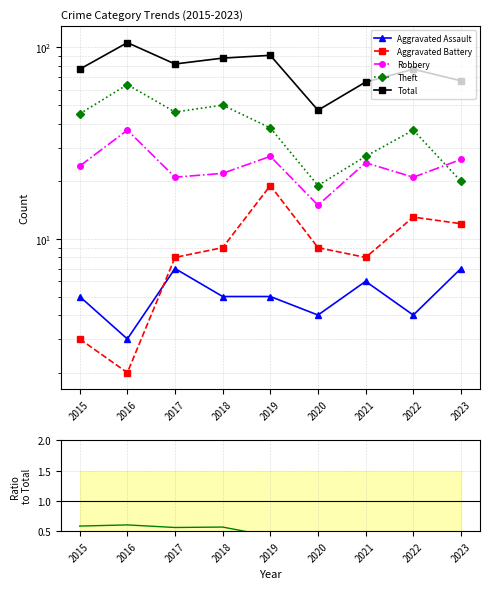

List the series in order of their peak value, lowest first.

Aggravated Assault, Aggravated Battery, Robbery, Theft, Total